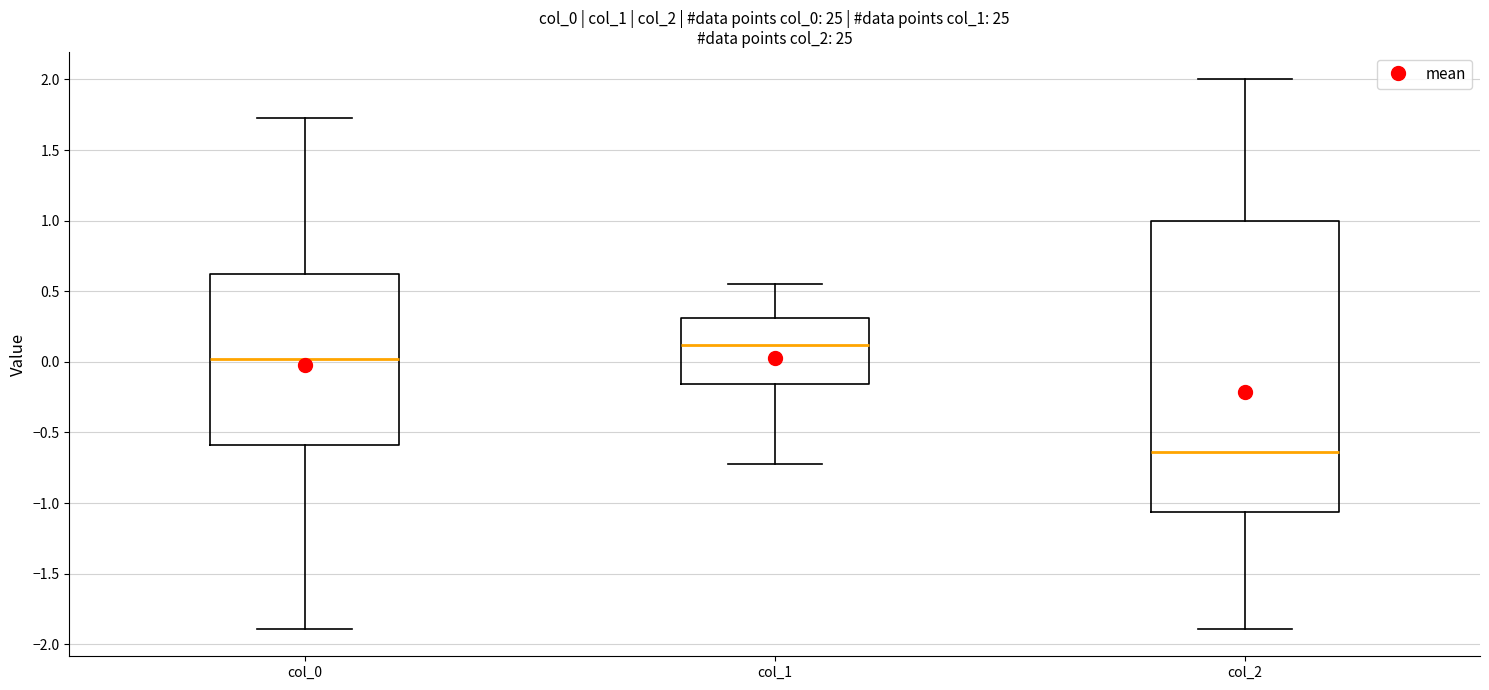

Comparing the boxes themselves (not the whiskers), which one is the tallest?

col_2